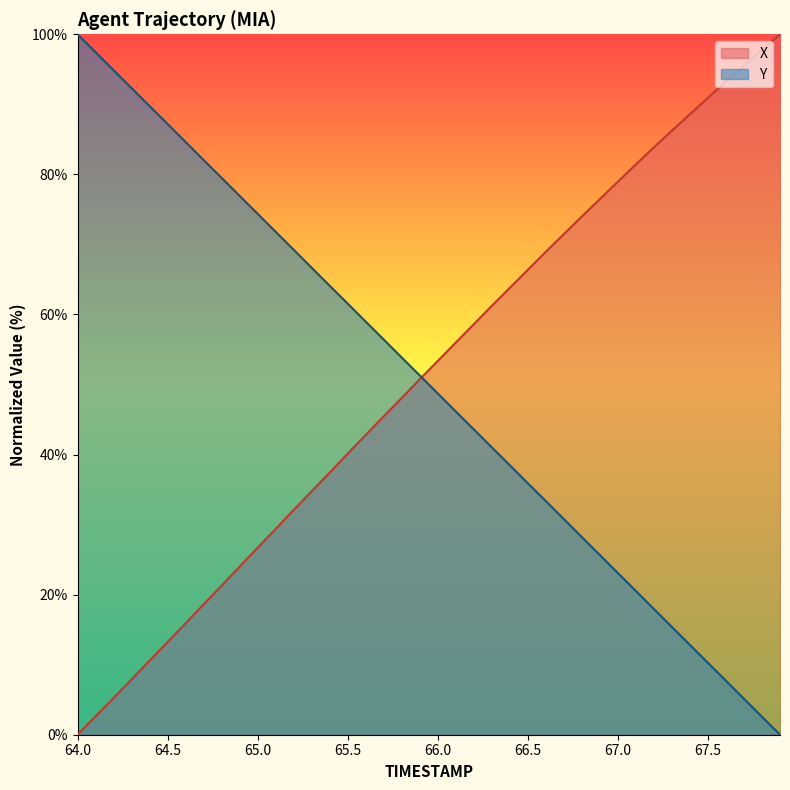

True or false: X and Y intersect in this chart.

True